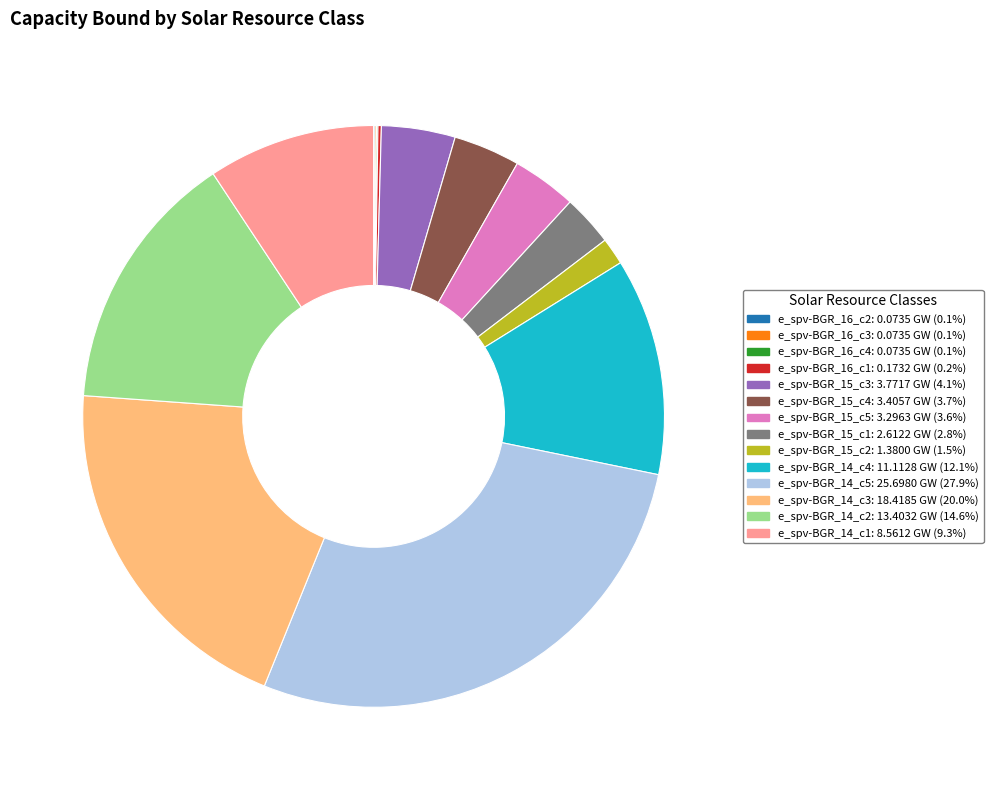

Does e_spv-BGR_14_c3 represent more than half of the total?

No